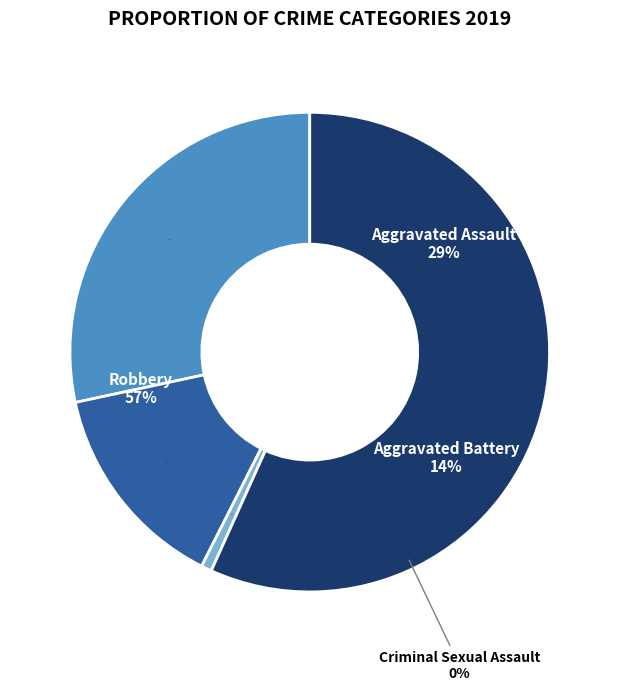

Does Robbery represent more than half of the total?

Yes